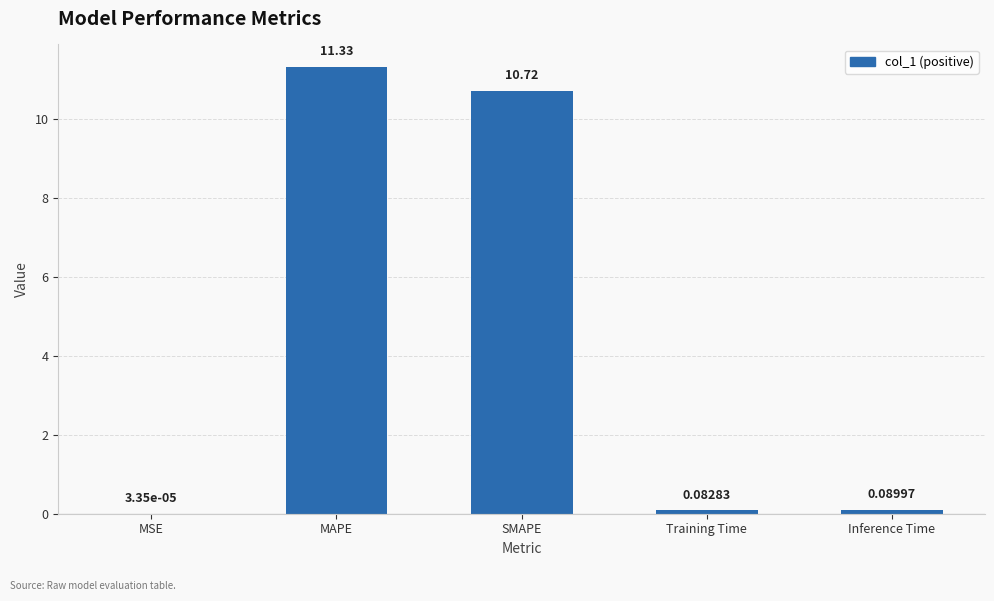

What is the sum of all values?

22.2